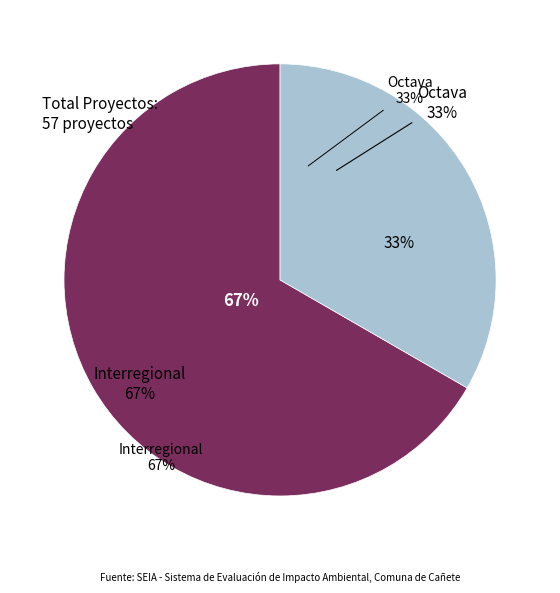

Rank the categories by value from highest to lowest.

Interregional, Octava